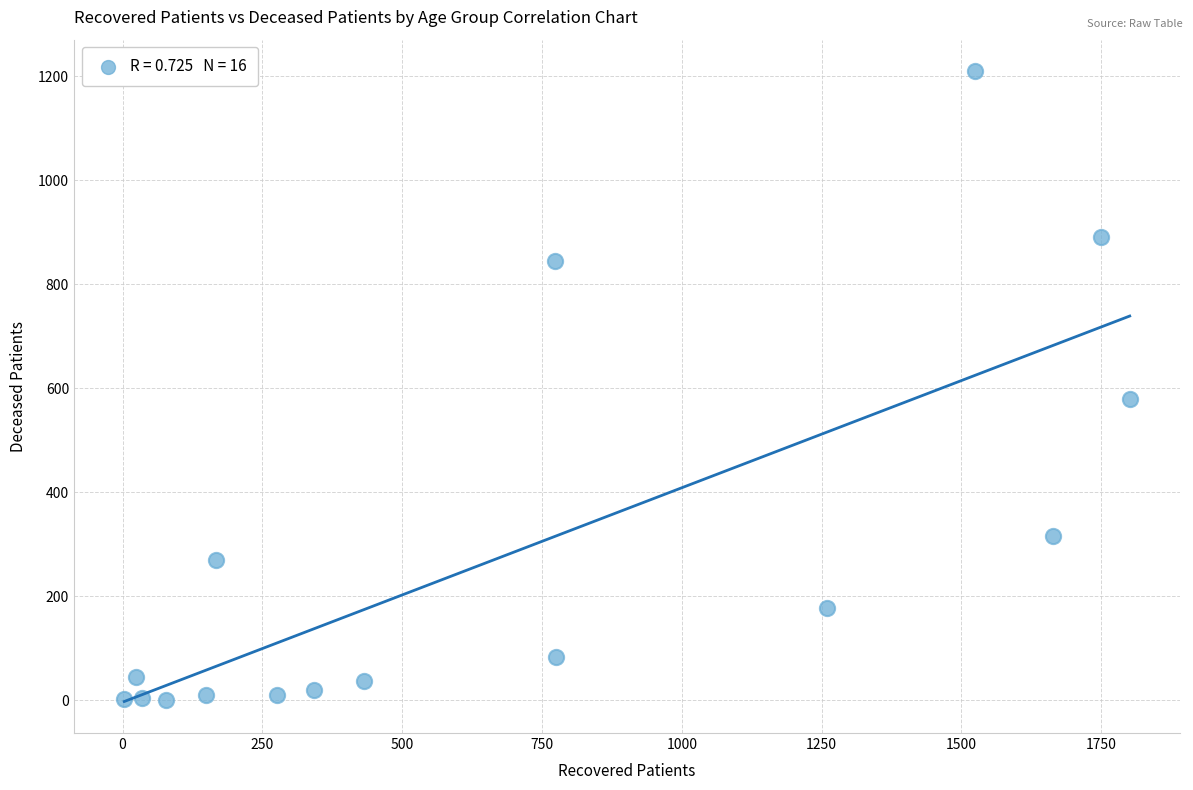

What is the range of Y values (max minus min)?

1210